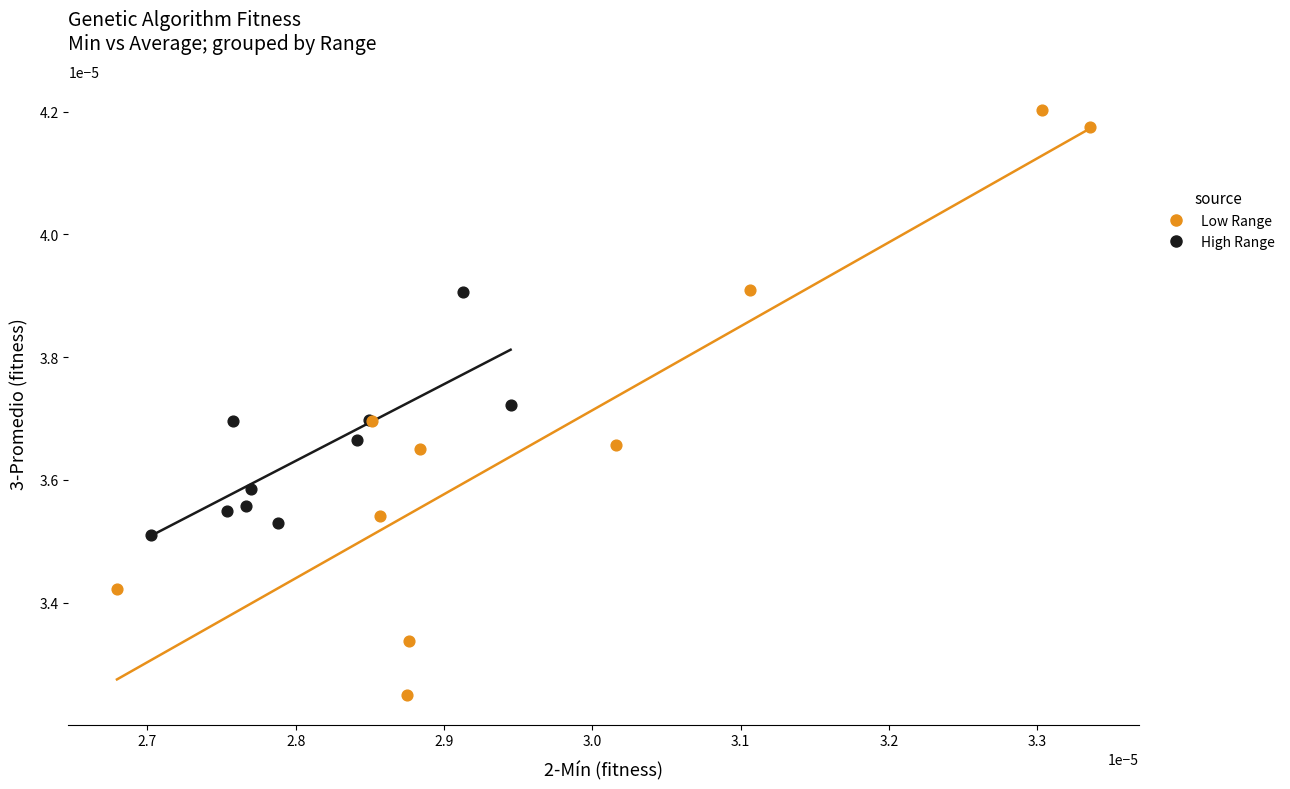

Which series contains the lowest Y value?

Low Range